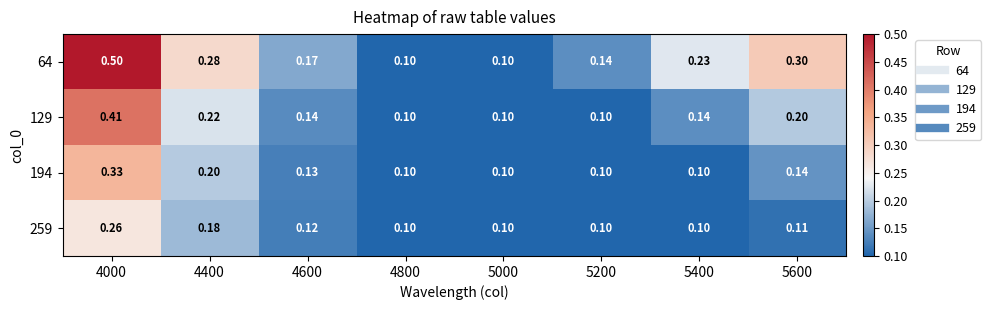

What is the total value across all series at 5600?

0.8